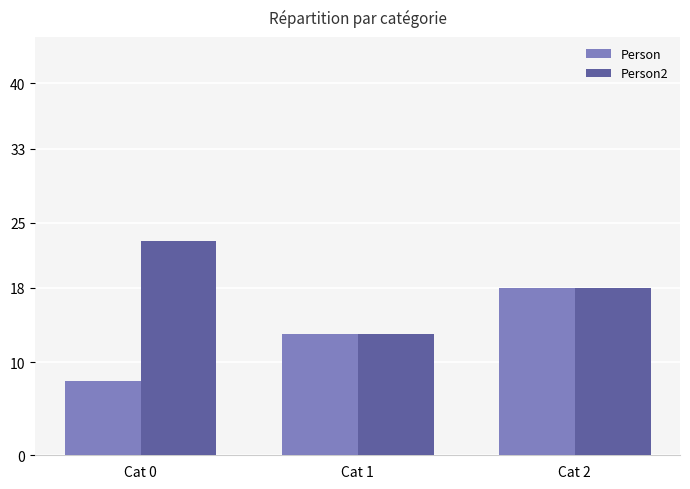

How many data points does each series have?

3